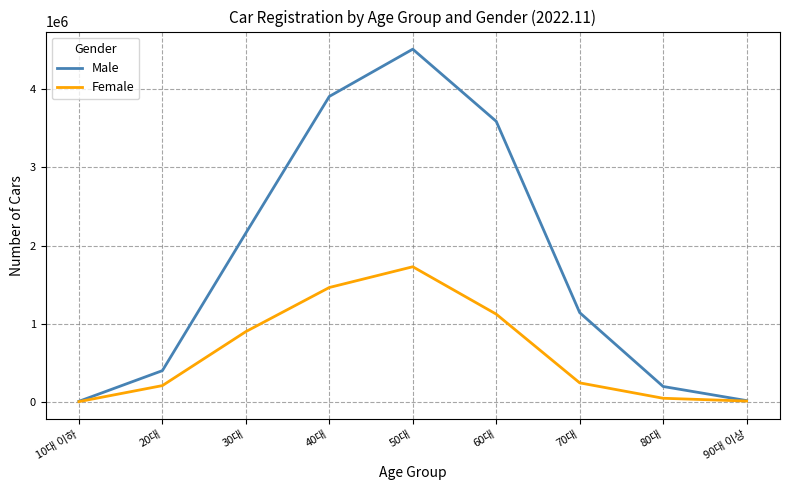

What is the difference between the Male values at 30대 and 20대?

1760342